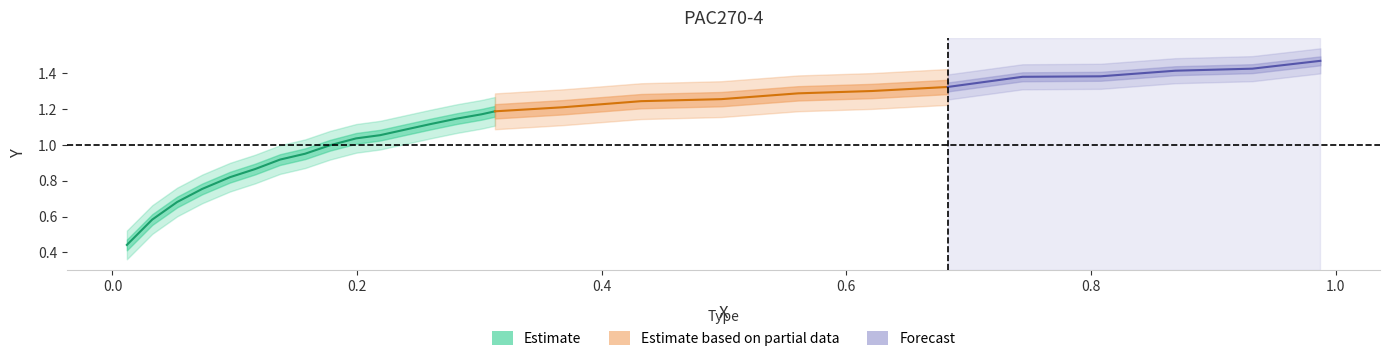

What is the value of the x point at the 23rd from the left?

0.7